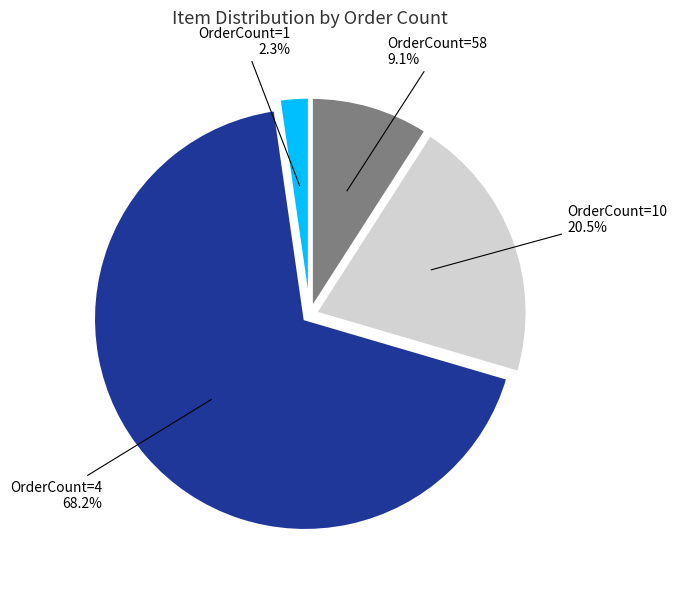

Which category has the biggest portion of the pie?

OrderCount=4